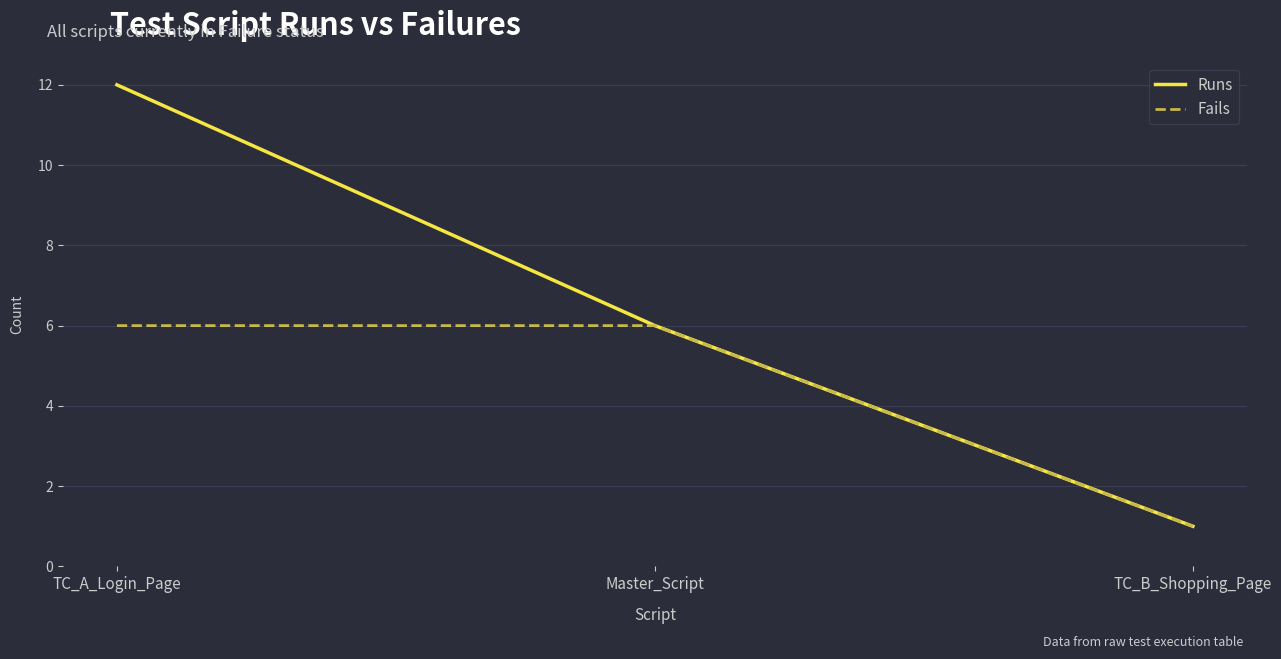

List the labels in order of Runs value, largest first.

TC_A_Login_Page, Master_Script, TC_B_Shopping_Page